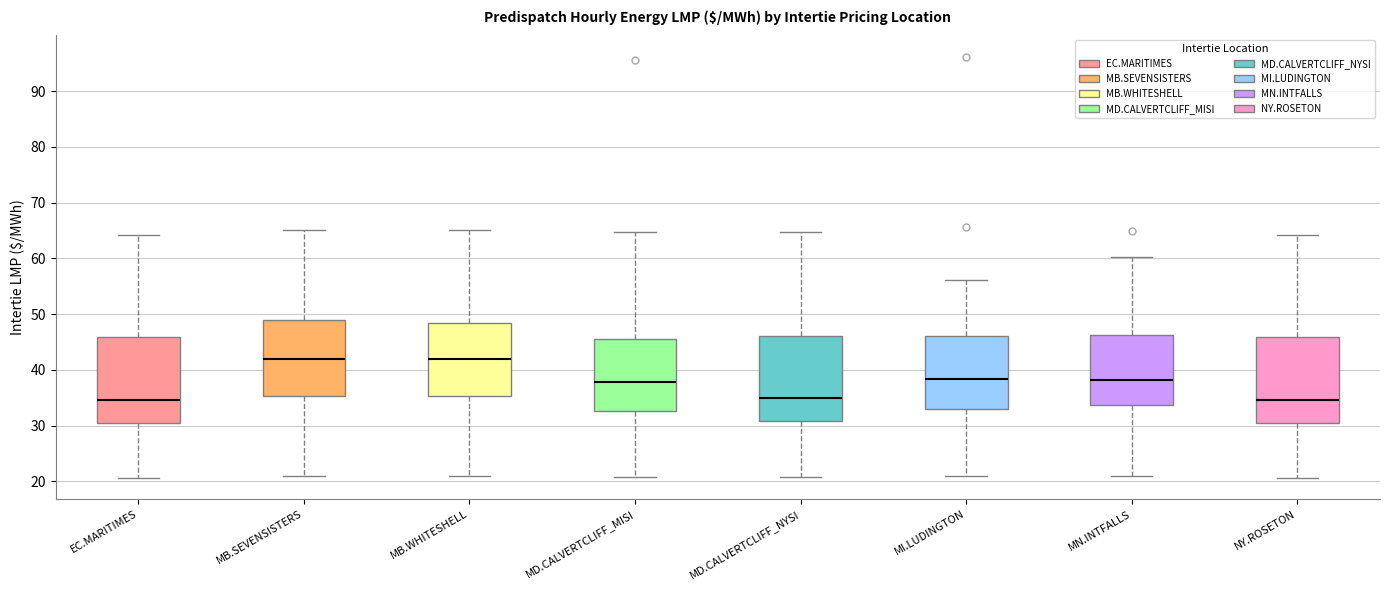

Reading left to right, read every box against the y-axis: the position of its median line, the range the box covers, and the ends of its whiskers. The values are not printed on the chart, so give them approximately, as read against the axis.

EC.MARITIMES: median 35, box 30 to 46, whiskers 21 to 64
MB.SEVENSISTERS: median 42, box 35 to 49, whiskers 21 to 65
MB.WHITESHELL: median 42, box 35 to 48, whiskers 21 to 65
MD.CALVERTCLIFF_MISI: median 38, box 33 to 46, whiskers 21 to 65
MD.CALVERTCLIFF_NYSI: median 35, box 31 to 46, whiskers 21 to 65
MI.LUDINGTON: median 38, box 33 to 46, whiskers 21 to 56
MN.INTFALLS: median 38, box 34 to 46, whiskers 21 to 60
NY.ROSETON: median 35, box 30 to 46, whiskers 21 to 64